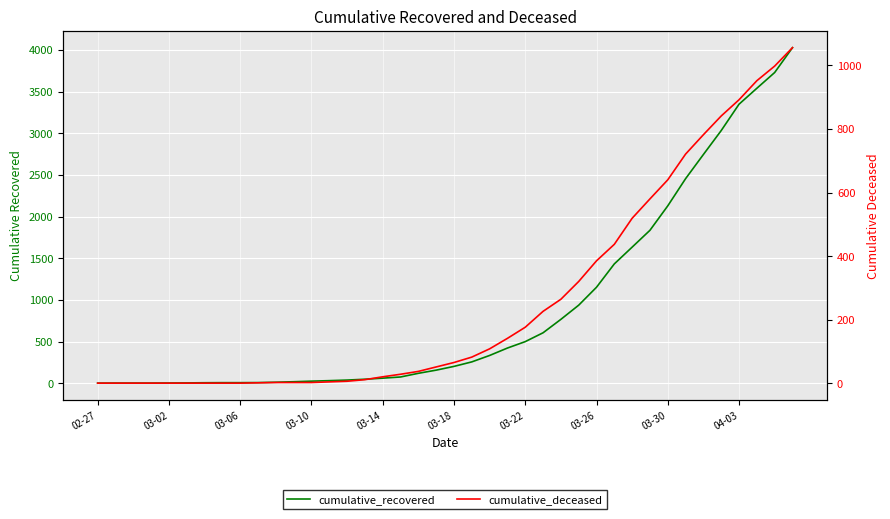

Which category has the lowest value in the cumulative_recovered series?

02-27